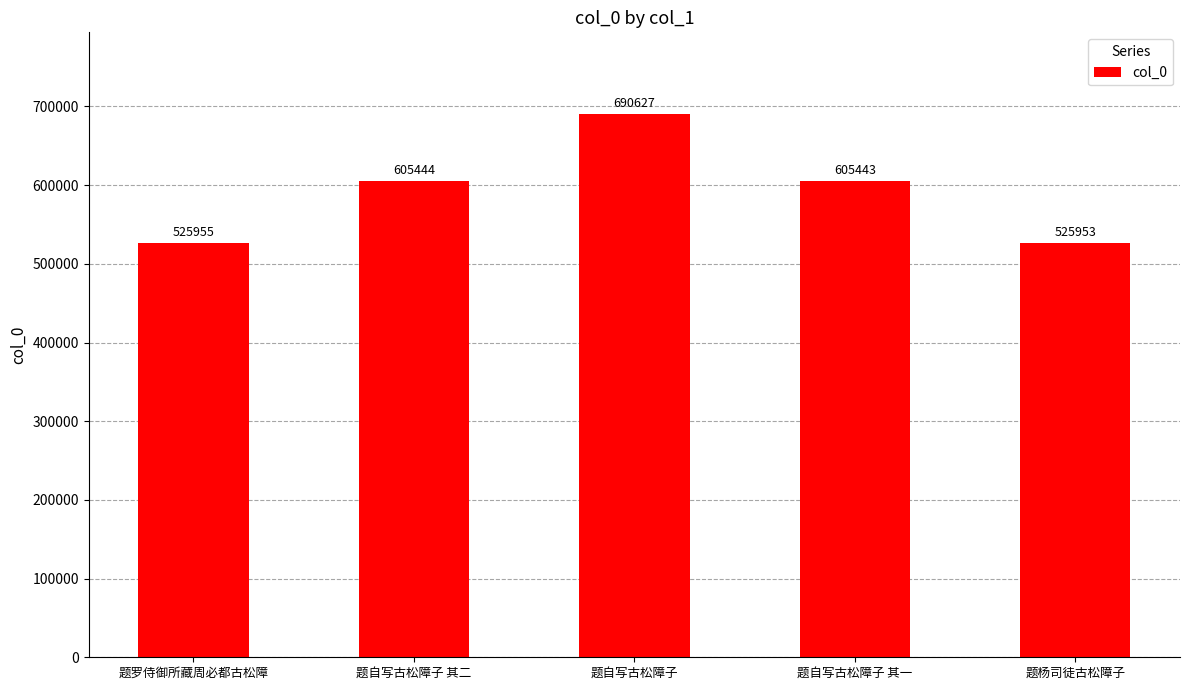

At which category does the chart reach its peak across all series?

题自写古松障子